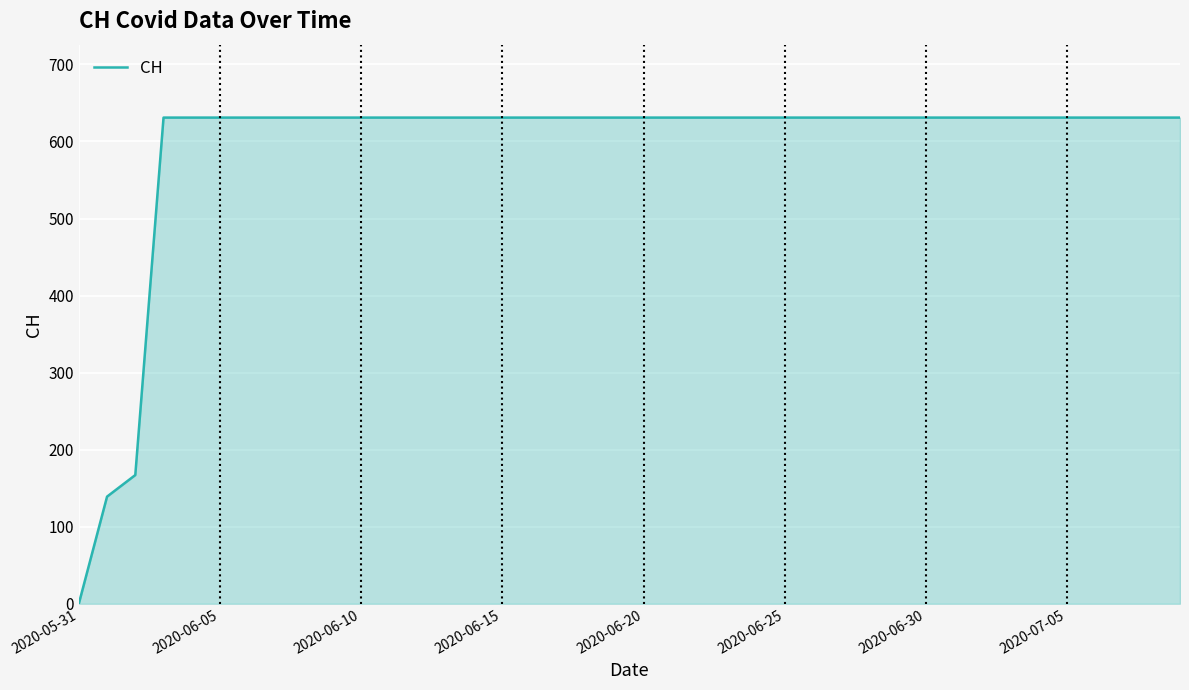

What is the maximum value shown in the chart?

631